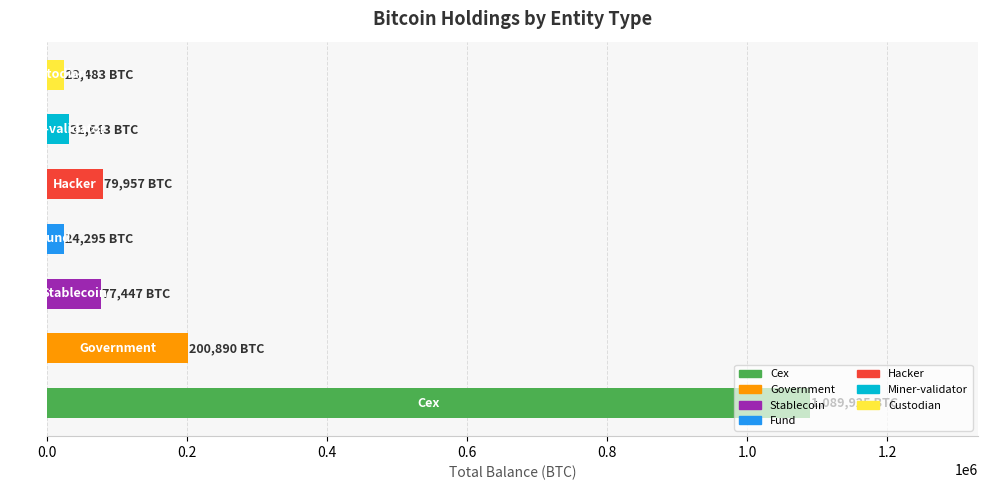

What is the greatest value displayed?

1089925.5